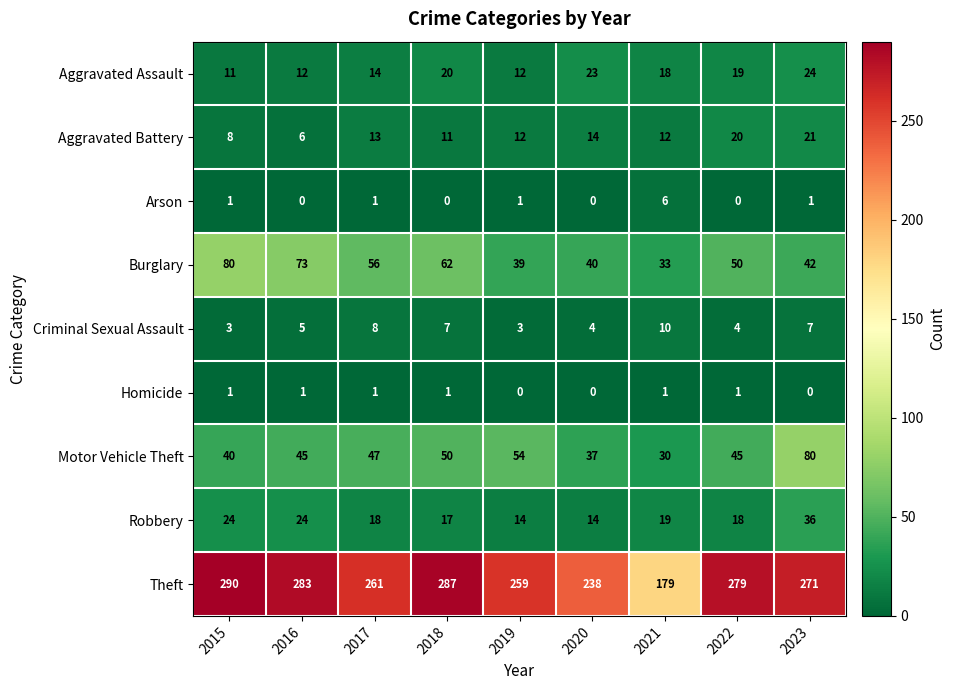

Is it true that Burglary equals 73 at 2016?

True